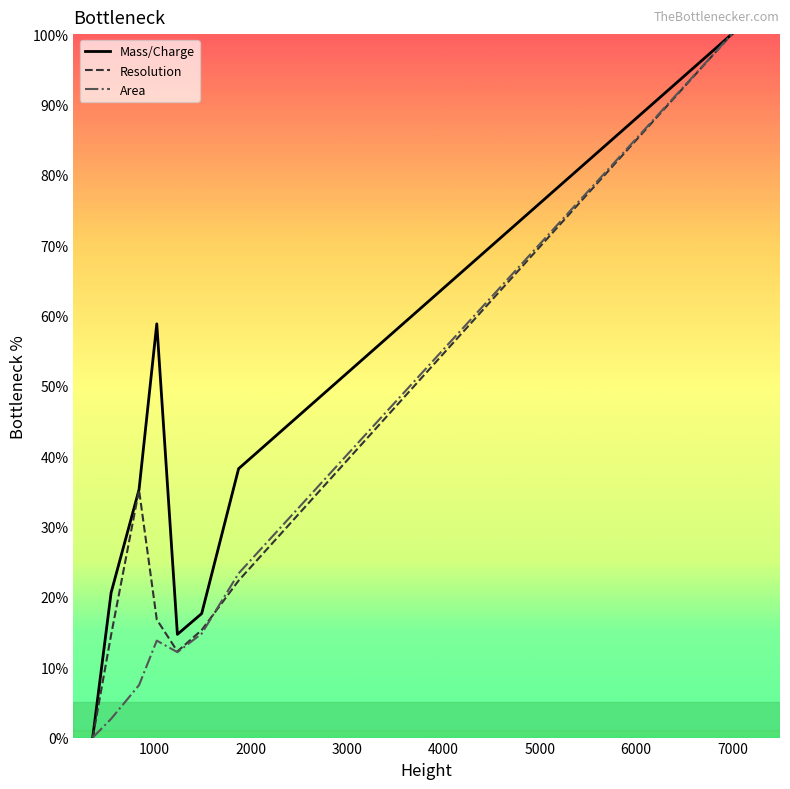

In Resolution, how many points are higher than both neighbors (excluding endpoints)?

1